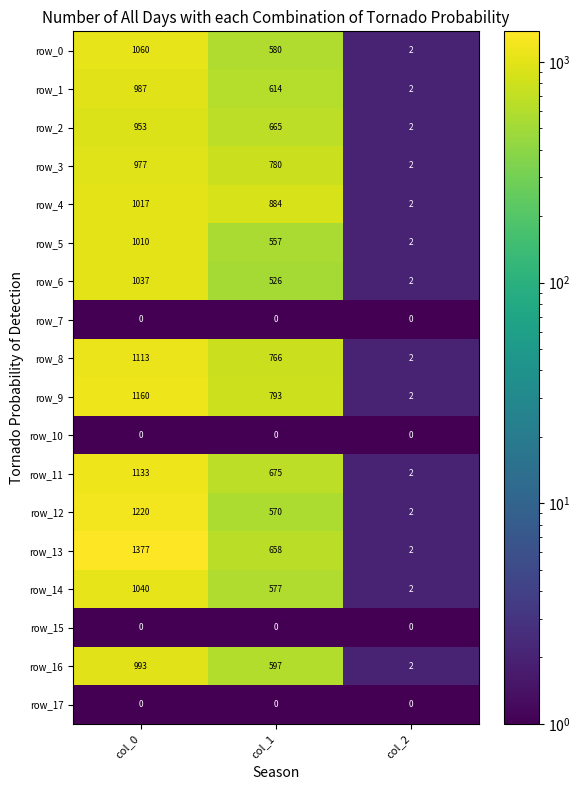

What is the total value across all series at col_0?

15077